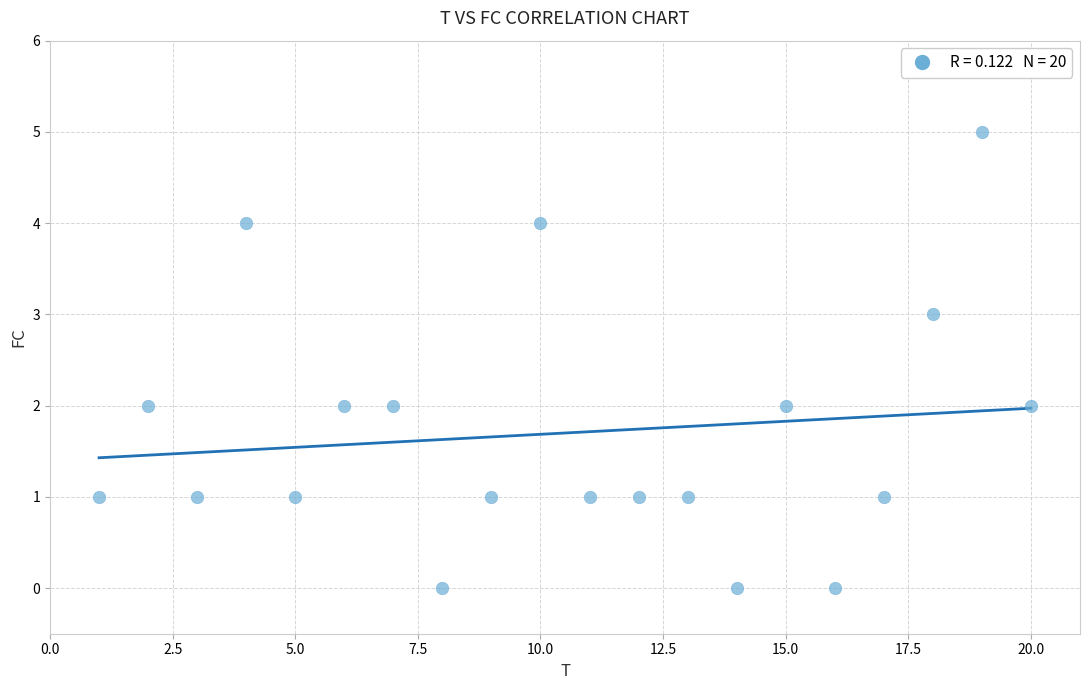

What is the range of X values (max minus min)?

19